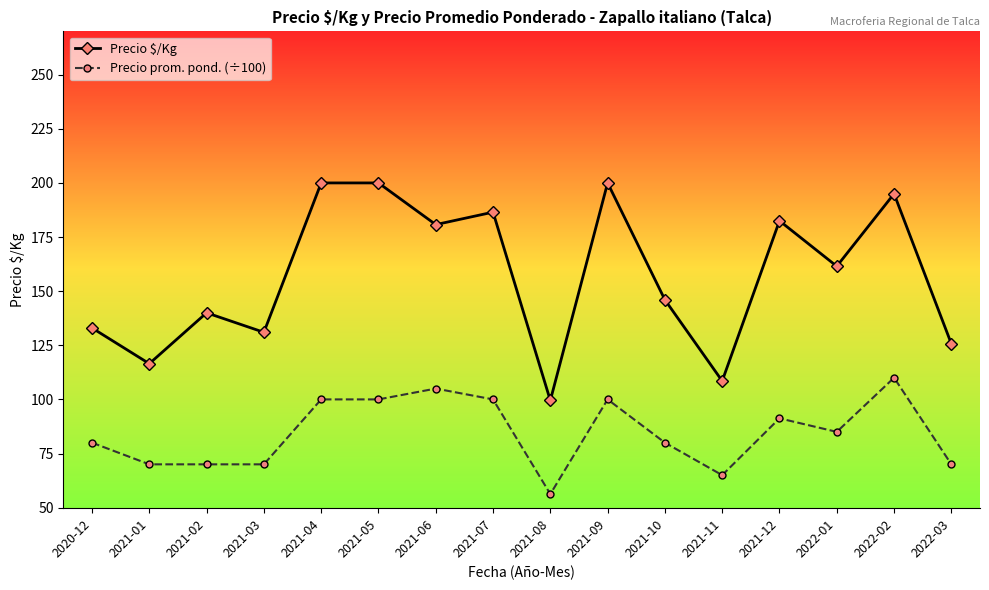

True or false: Precio $/Kg has a value of 180.8 at 2021-06.

True